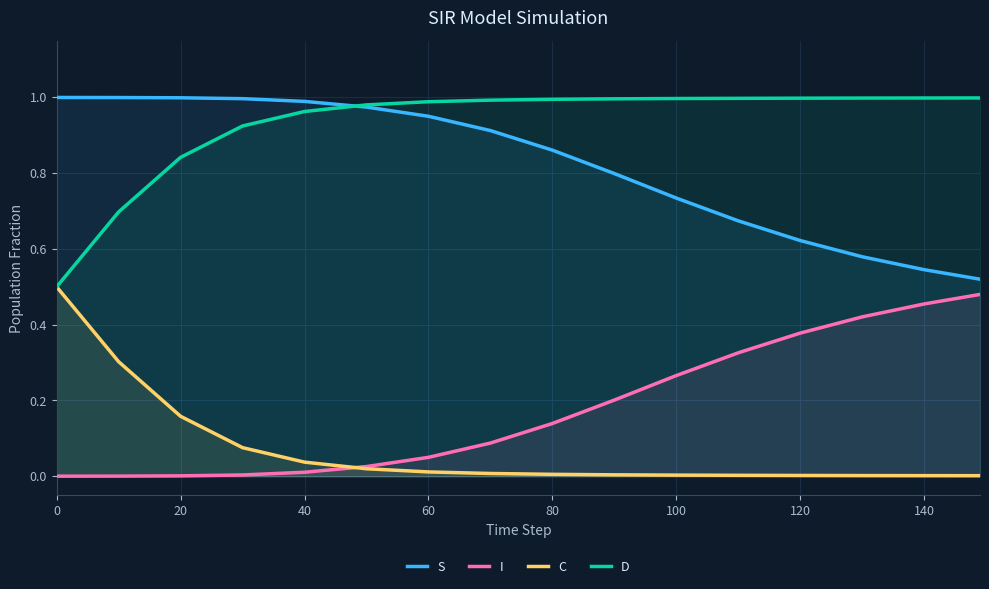

What is the total value across all series at 40?

2.0